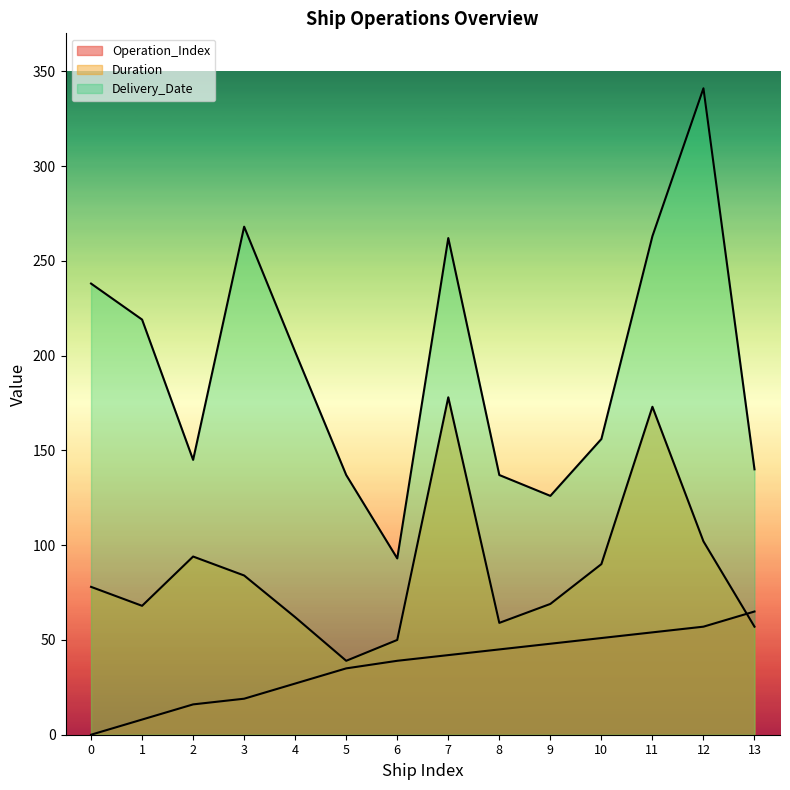

Is the value of Duration at 2 greater than the value of Operation_Index at 10?

Yes